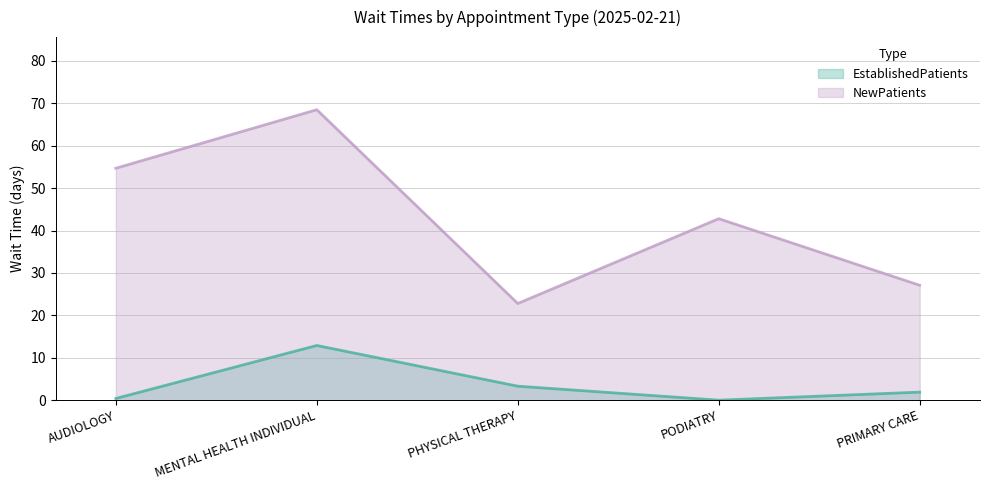

What is the sum of all EstablishedPatients values?

18.5